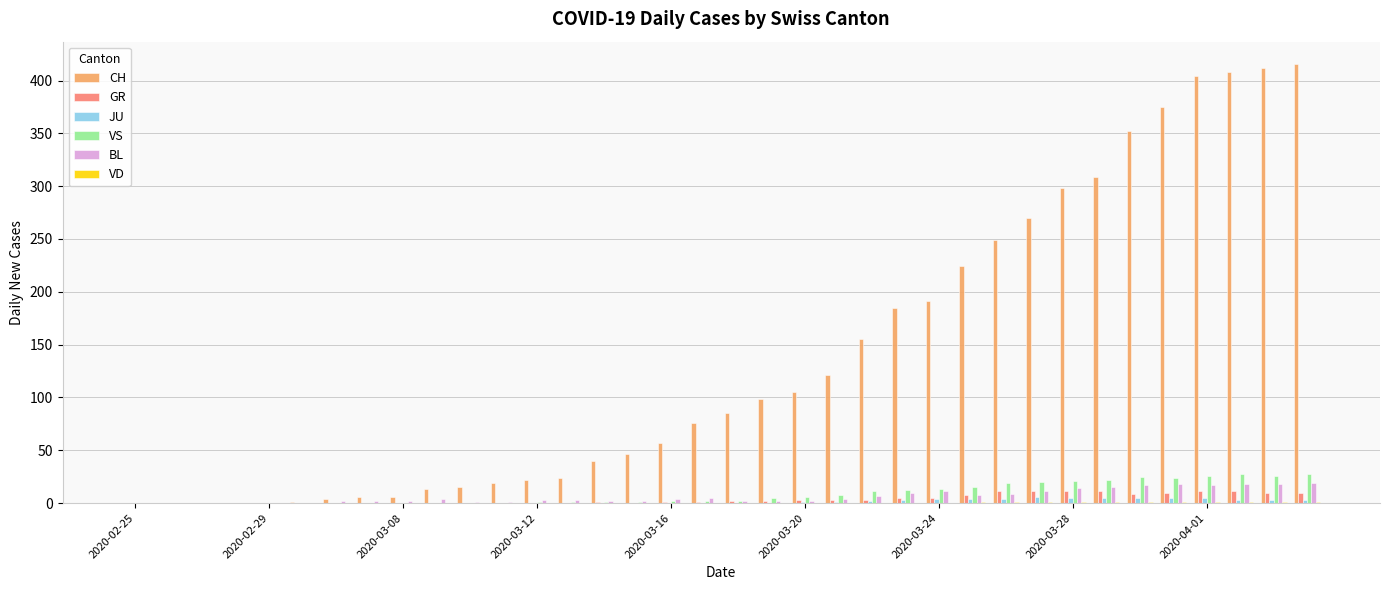

Which series has the largest total across all categories?

CH